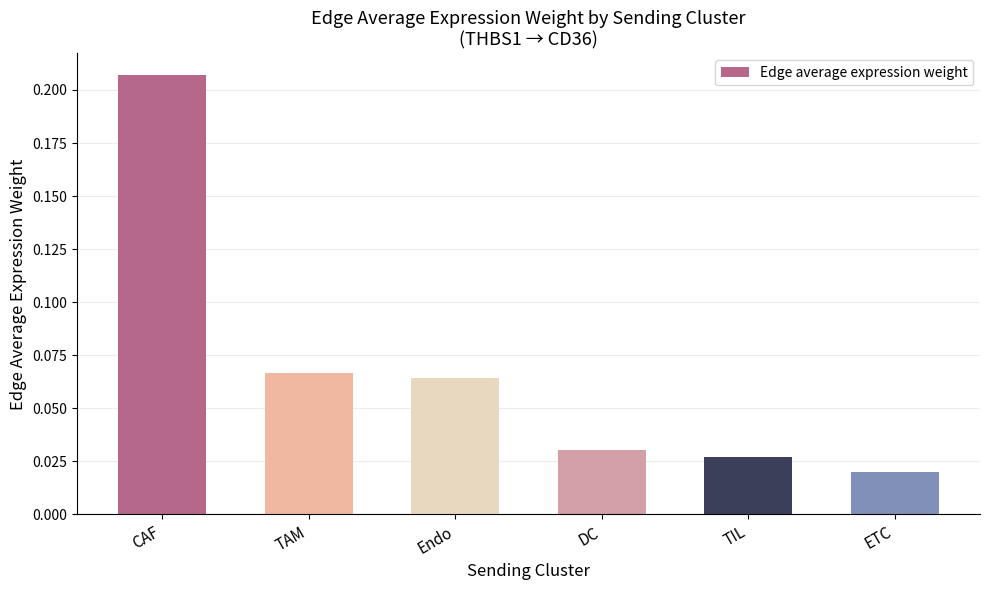

What is the sum of all values?

0.4